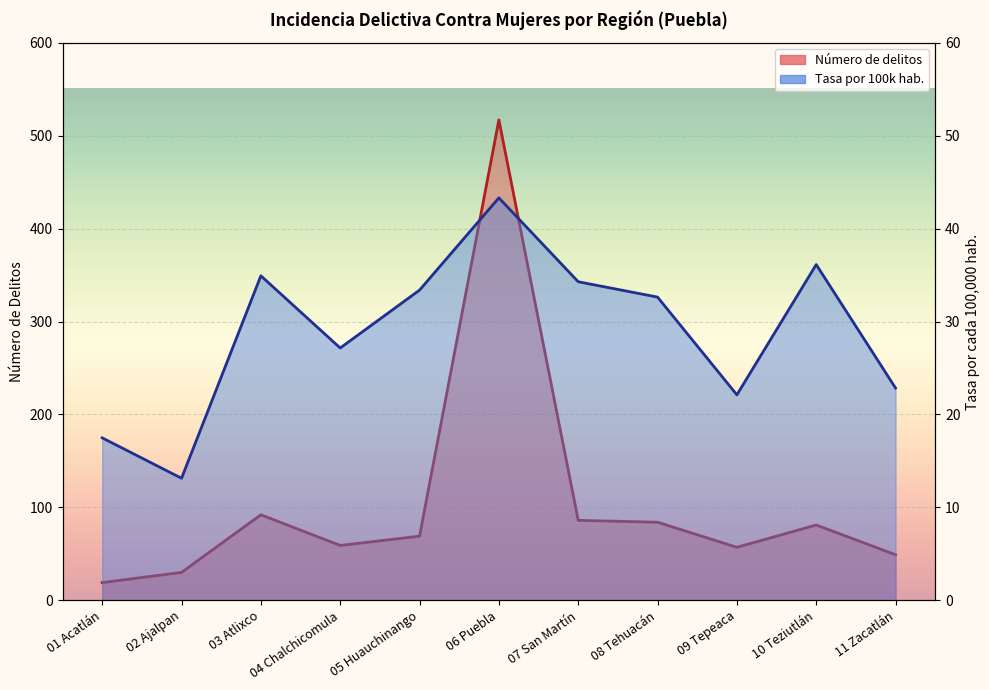

Does the chart display data point markers on the line(s)?

No